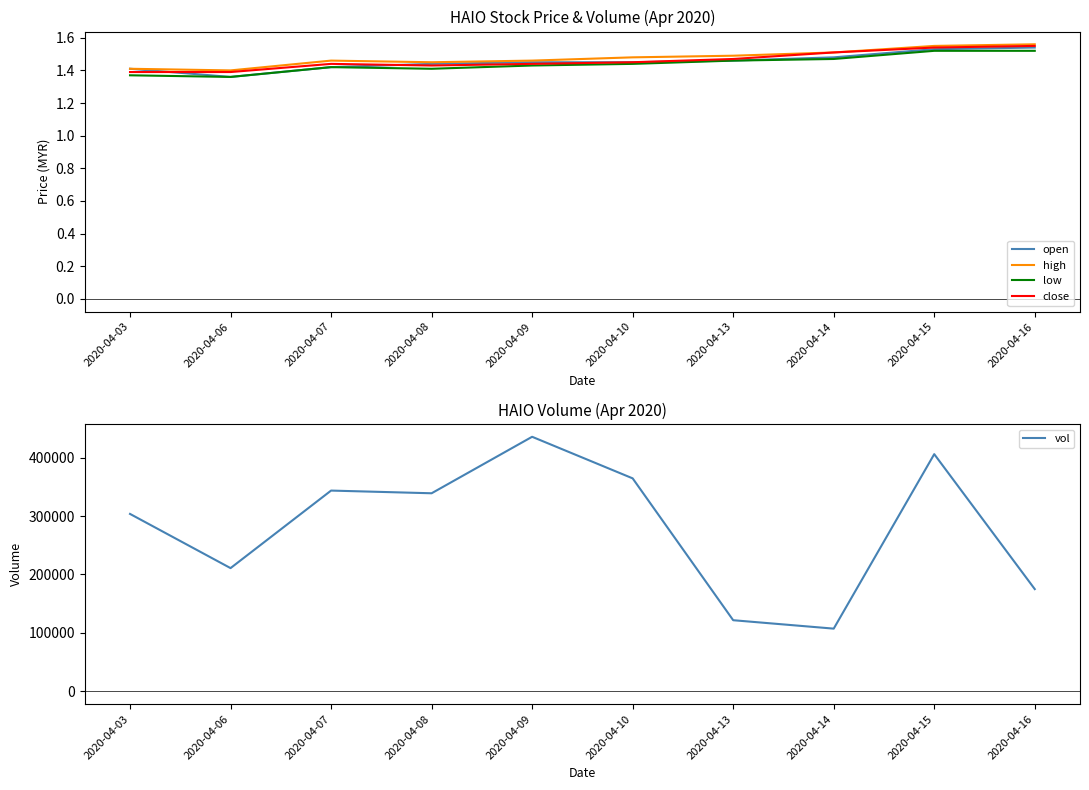

What is the sum of all open values?

14.5